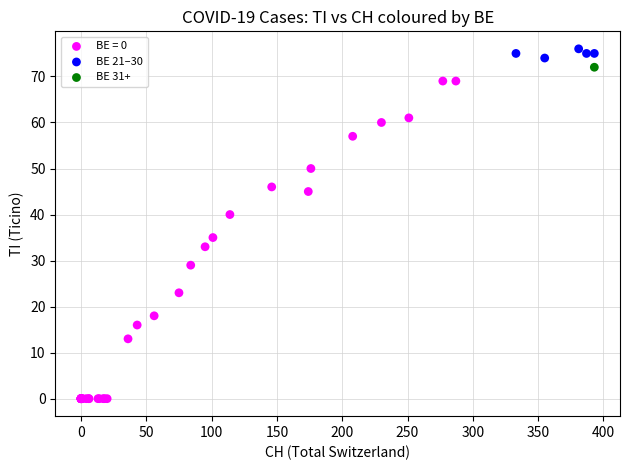

What are all the series names shown in the legend?

BE = 0, BE 21–30, BE 31+